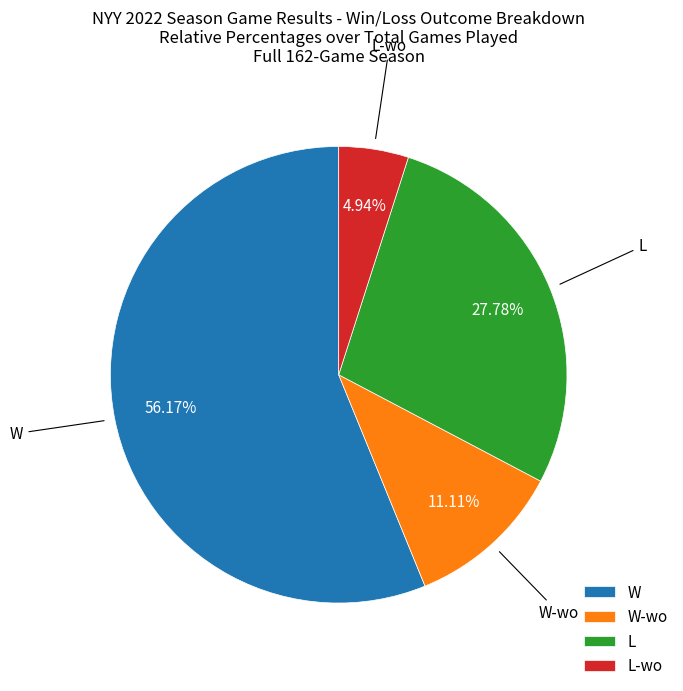

Approximately how many times larger is the value at W compared to W-wo?

5.1